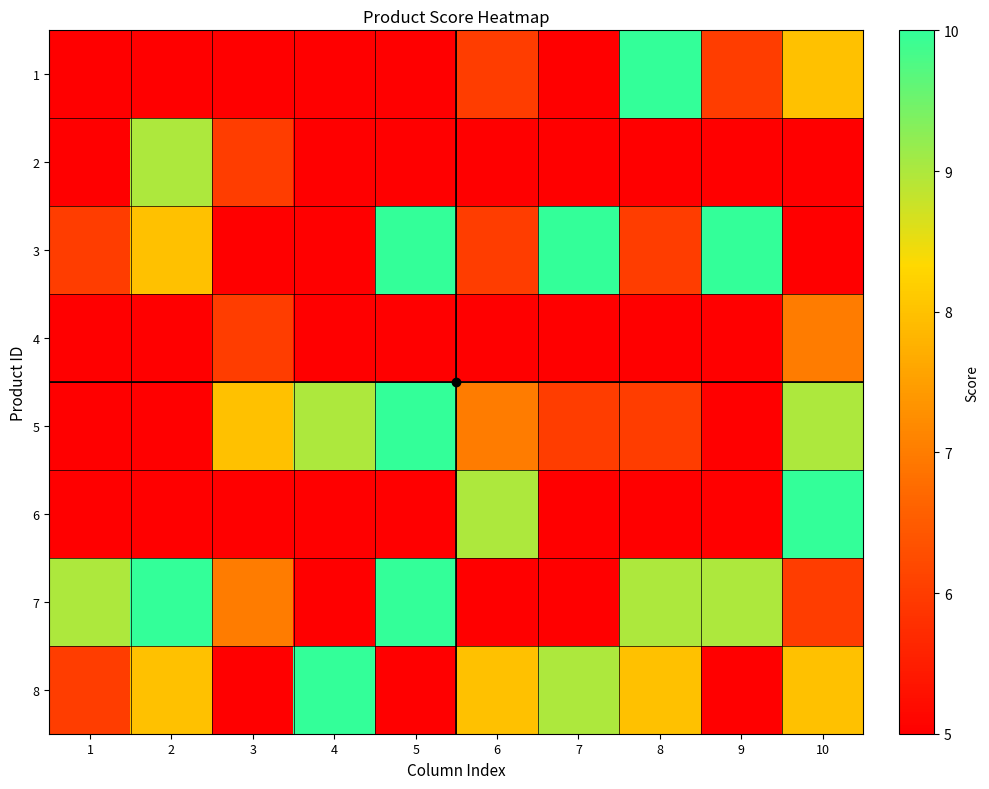

Reading left to right, extract all data points from this chart.

1: 1=5	2=5	3=5	4=5	5=5	6=6	7=5	8=10	9=6	10=8
2: 1=5	2=9	3=6	4=5	5=5	6=5	7=5	8=5	9=5	10=5
3: 1=6	2=8	3=5	4=5	5=10	6=6	7=10	8=6	9=10	10=5
4: 1=5	2=5	3=6	4=5	5=5	6=5	7=5	8=5	9=5	10=7
5: 1=5	2=5	3=8	4=9	5=10	6=7	7=6	8=6	9=5	10=9
6: 1=5	2=5	3=5	4=5	5=5	6=9	7=5	8=5	9=5	10=10
7: 1=9	2=10	3=7	4=5	5=10	6=5	7=5	8=9	9=9	10=6
8: 1=6	2=8	3=5	4=10	5=5	6=8	7=9	8=8	9=5	10=8